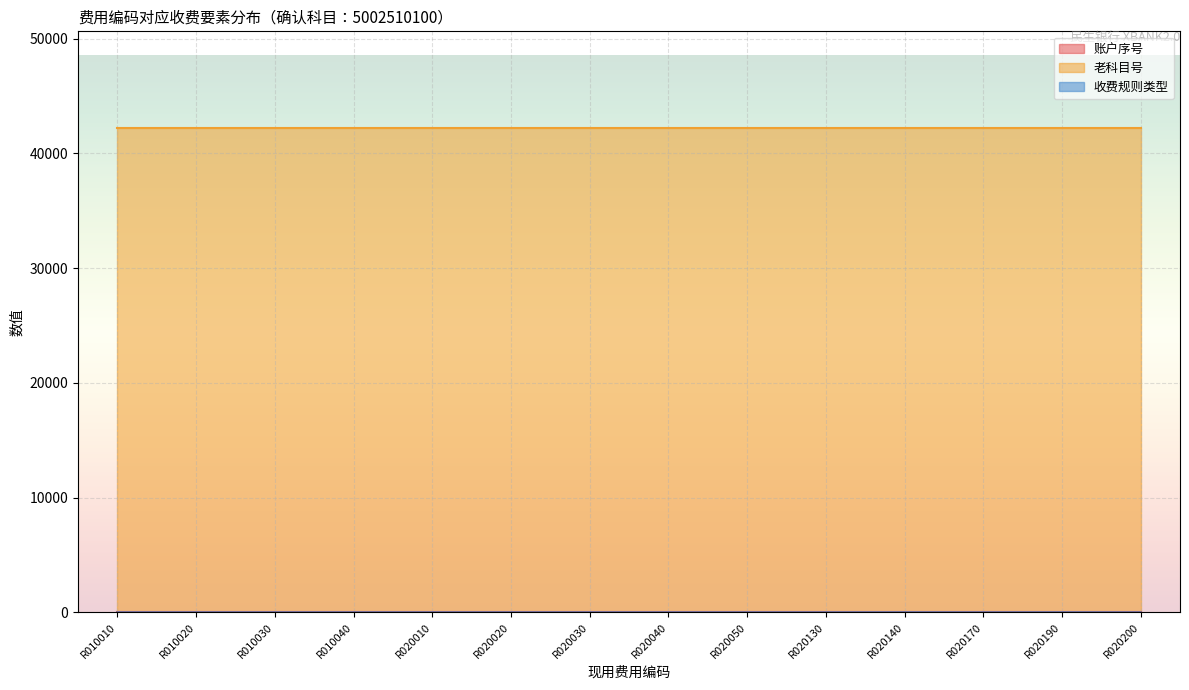

What is the value of the 账户序号 point at the 5th from the left?

1